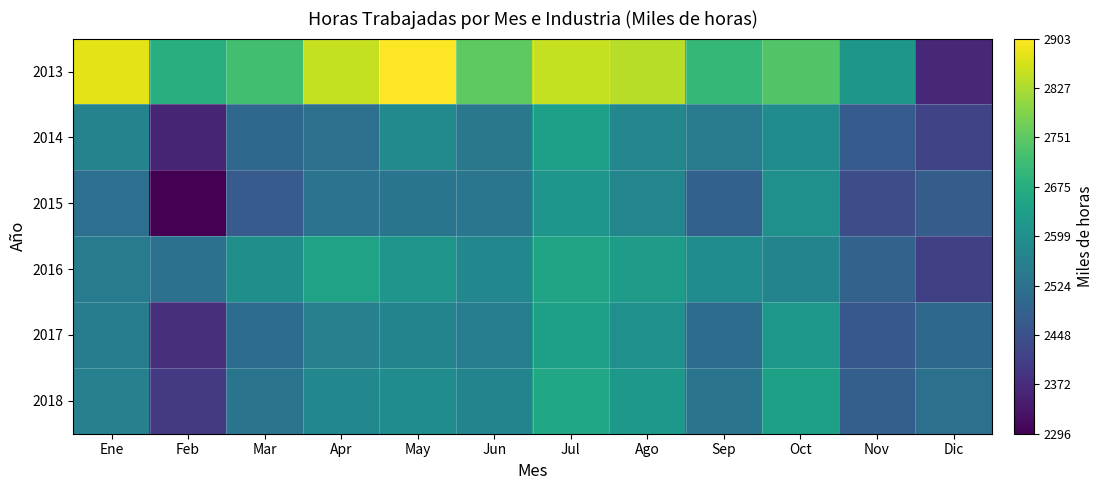

Which series changed the most between Jun and Nov?

2013